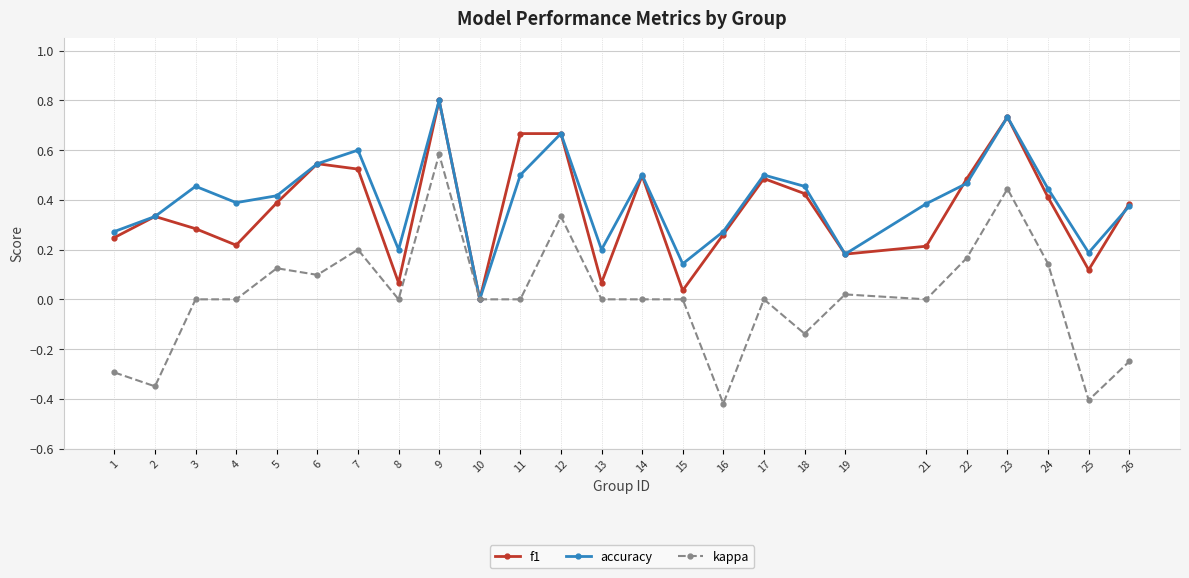

At which label is accuracy closest to 0?

10